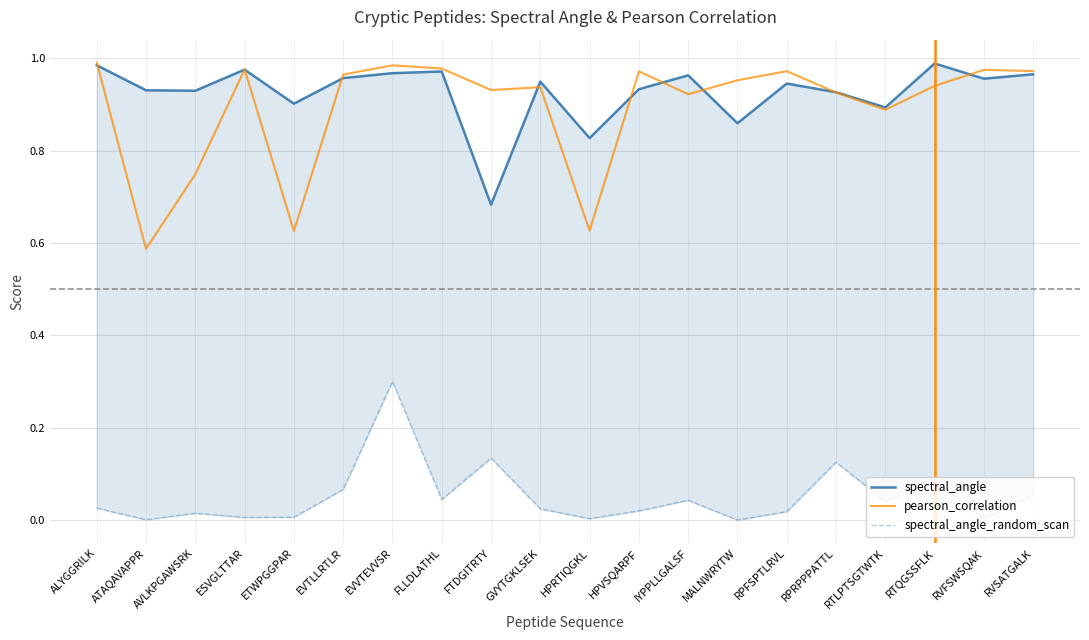

Reading left to right, list all the values displayed in this chart.

spectral_angle: 1.0	0.9	0.9	1.0	0.9	1.0	1.0	1.0	0.7	0.9	0.8	0.9	1.0	0.9	0.9	0.9	0.9	1.0	1.0	1.0
pearson_correlation: 1.0	0.6	0.7	1.0	0.6	1.0	1.0	1.0	0.9	0.9	0.6	1.0	0.9	1.0	1.0	0.9	0.9	0.9	1.0	1.0
spectral_angle_random_scan: 0.0	0.0	0.0	0.0	0.0	0.1	0.3	0.0	0.1	0.0	0.0	0.0	0.0	0.0	0.0	0.1	0.0	0.1	0.0	0.1